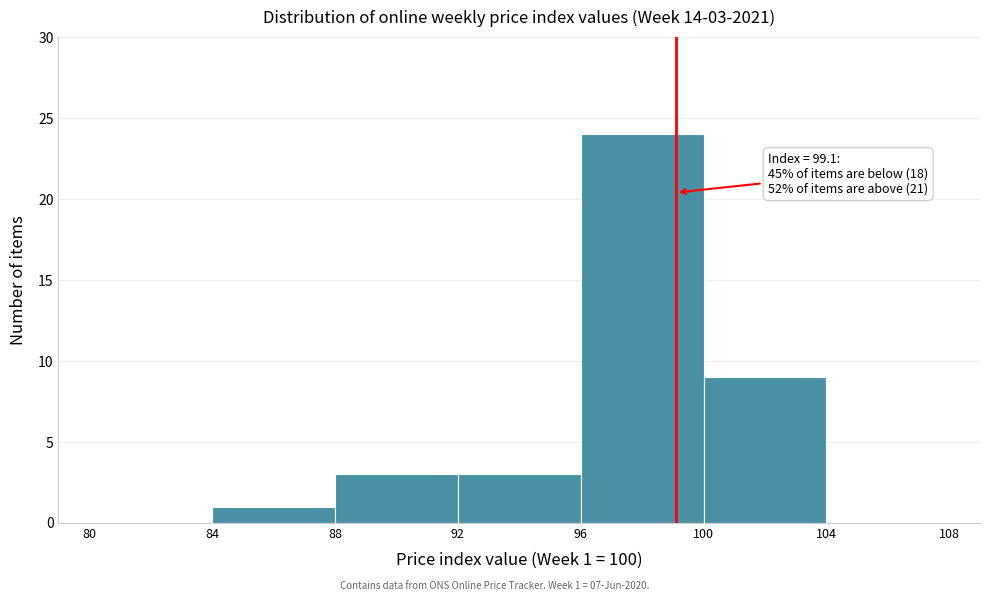

Over which range of the x-axis is the bar tallest?

96 to 100